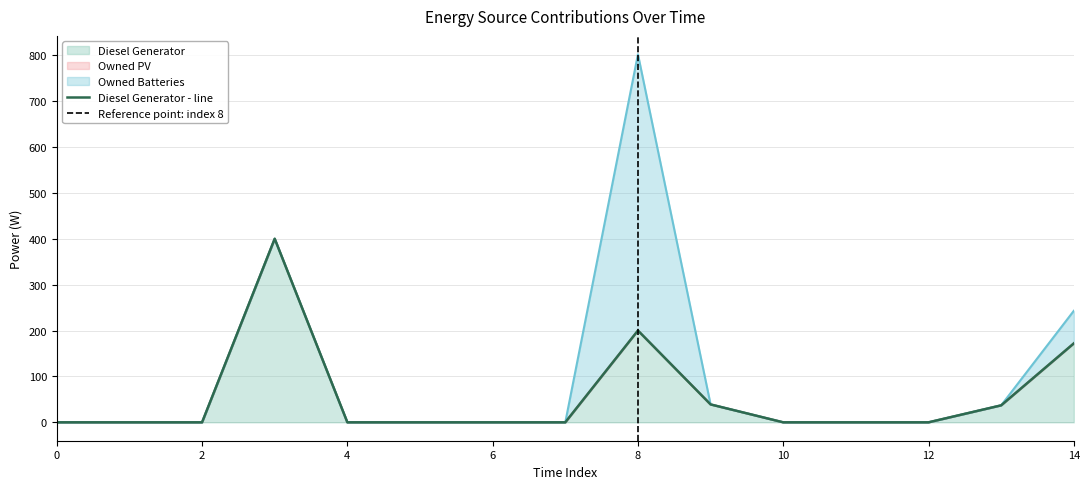

In Diesel Generator, how many points are higher than both neighbors (excluding endpoints)?

2